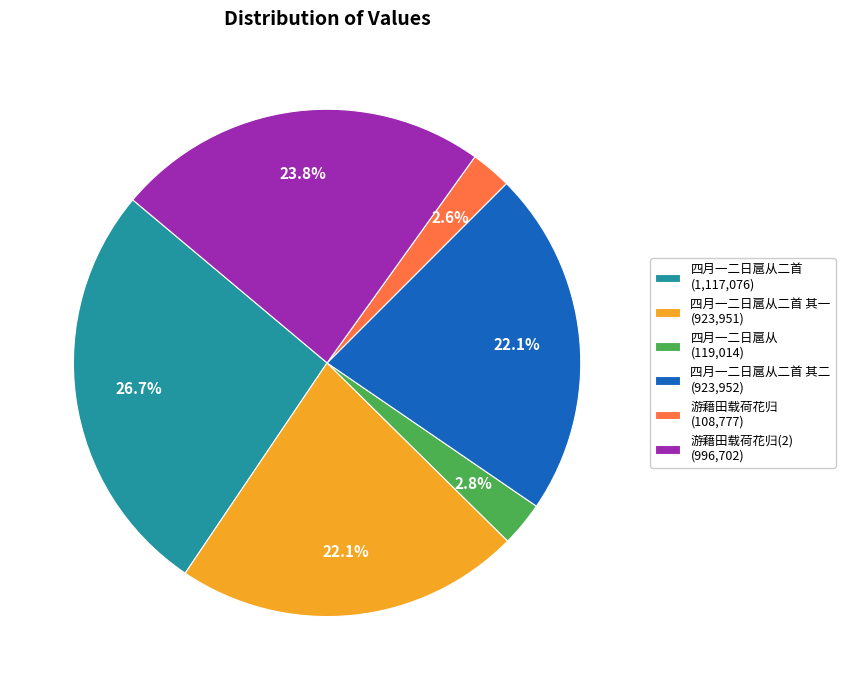

Combined, do 四月一二日扈从二首 其二 (923,952) and 四月一二日扈从二首 (1,117,076) account for over 50%?

No